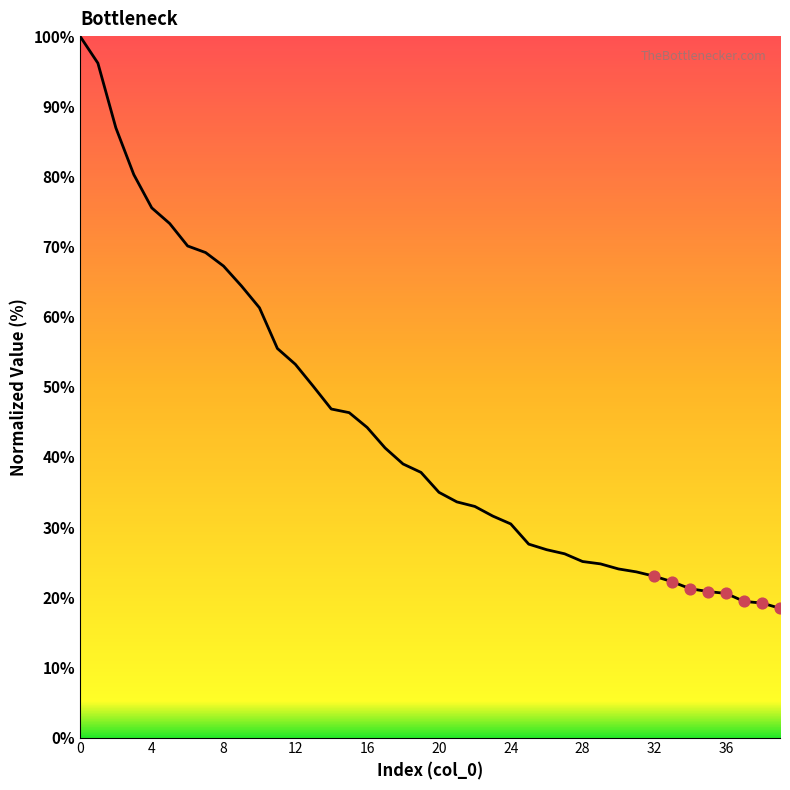

What is the difference between the maximum and minimum values?

81.6